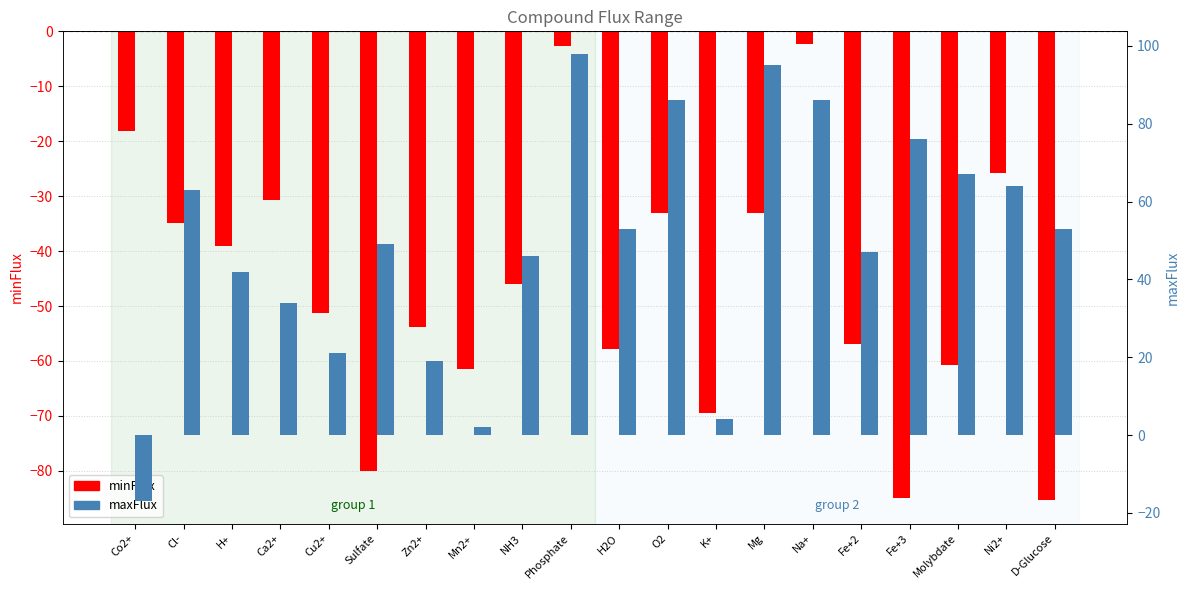

At which label is maxFlux closest to 40?

H+